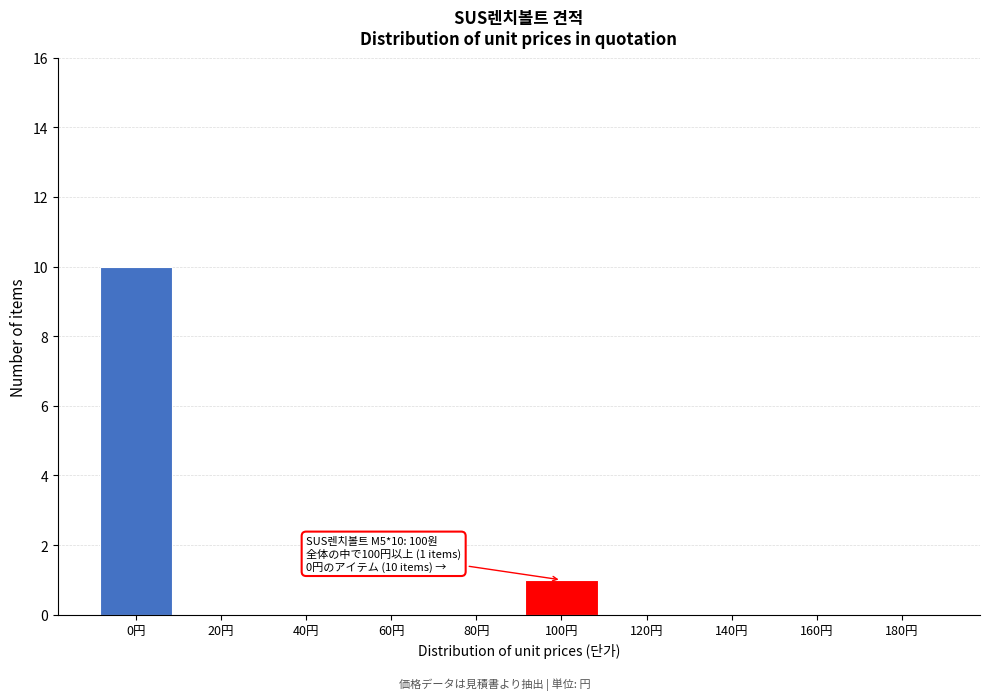

Reading left to right, what are all the values shown in this chart?

0円=10	20円=0	40円=0	60円=0	80円=0	100円=1	120円=0	140円=0	160円=0	180円=0